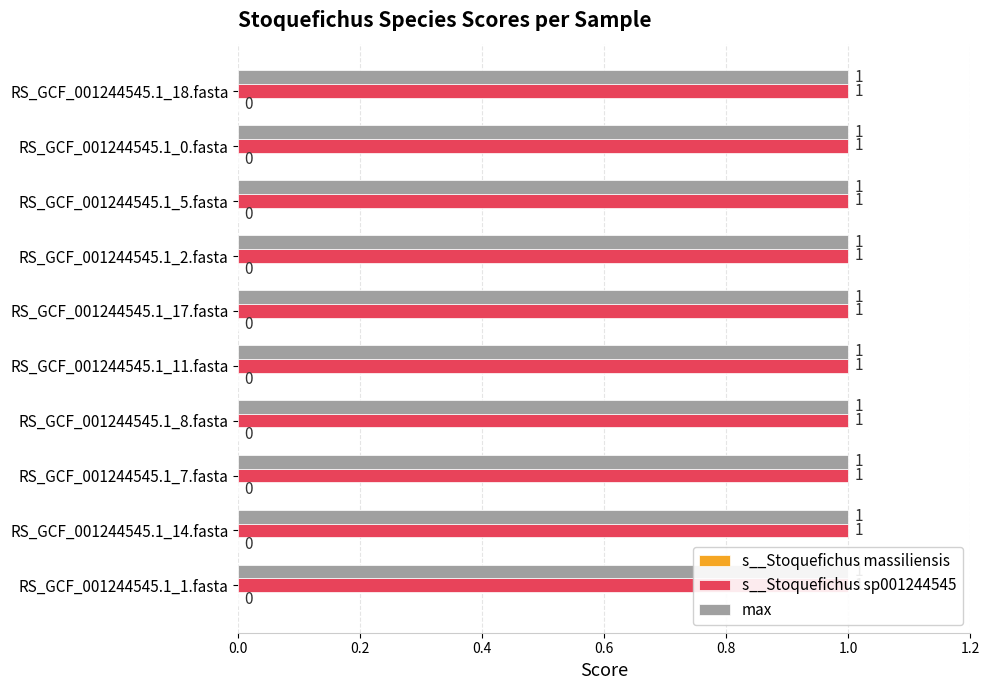

What is the label of the 8th bar from the right?

RS_GCF_001244545.1_7.fasta